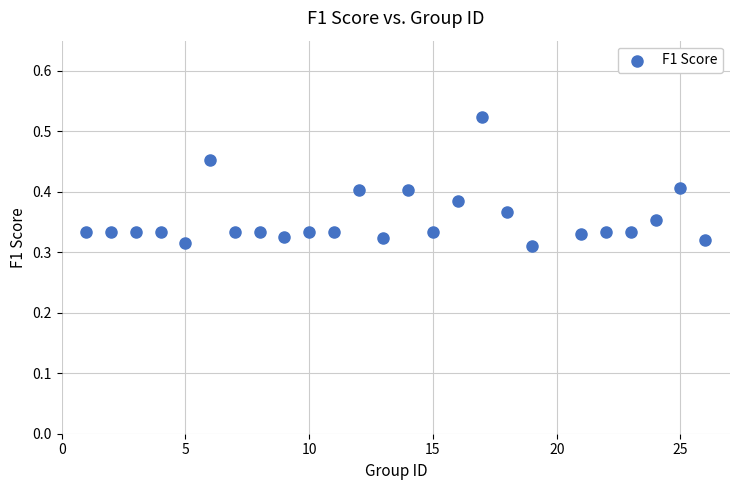

What is the range of X values (max minus min)?

25.0